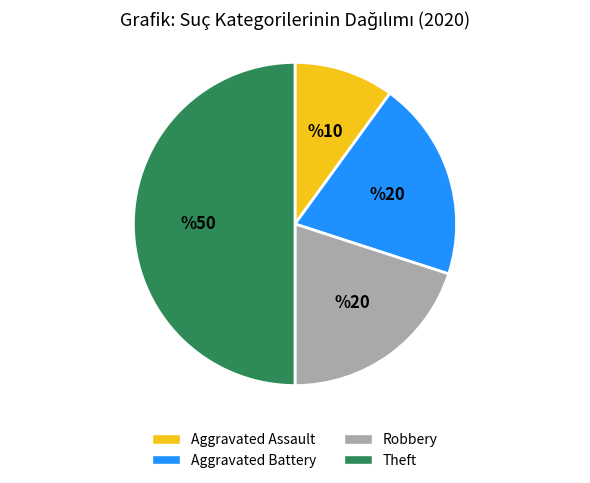

How many segments does this pie chart have?

4